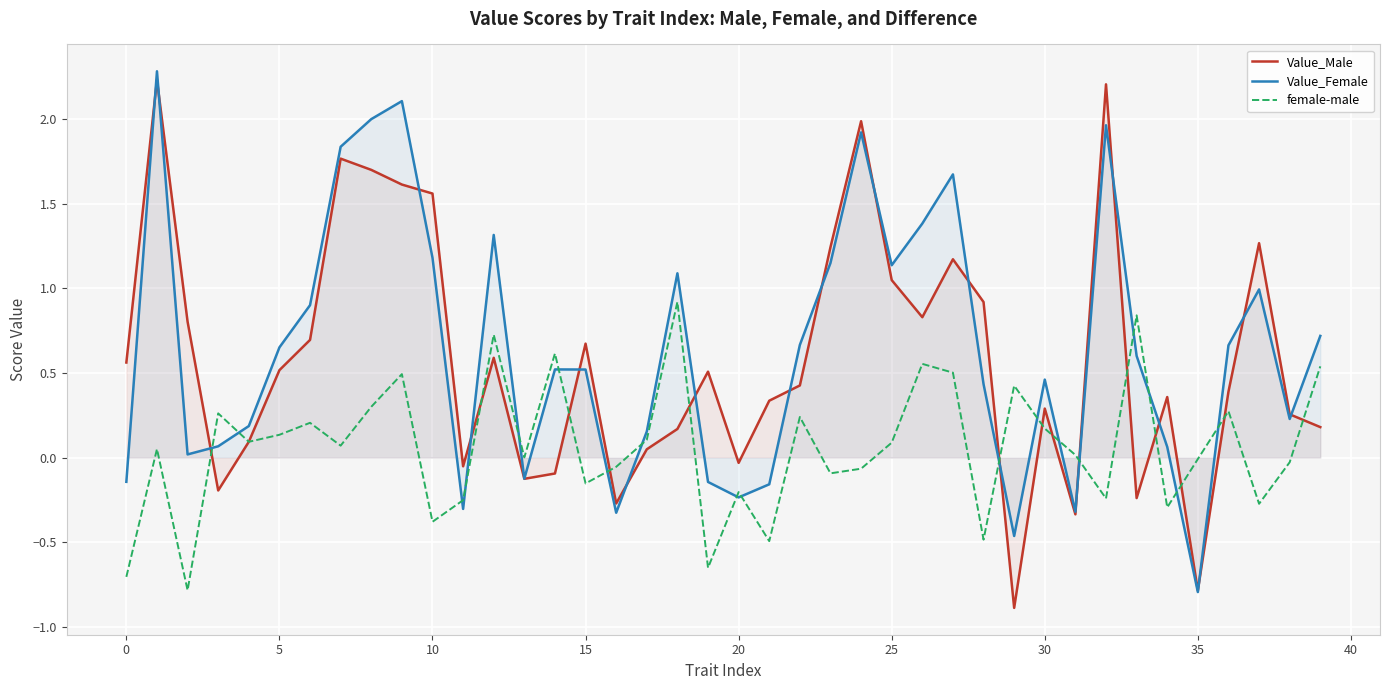

Which category has the lowest value across all series?

29